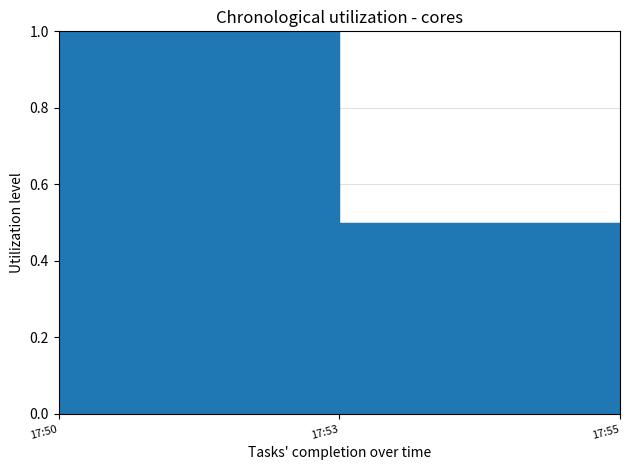

What is the value of the 3rd point from the left?

0.5